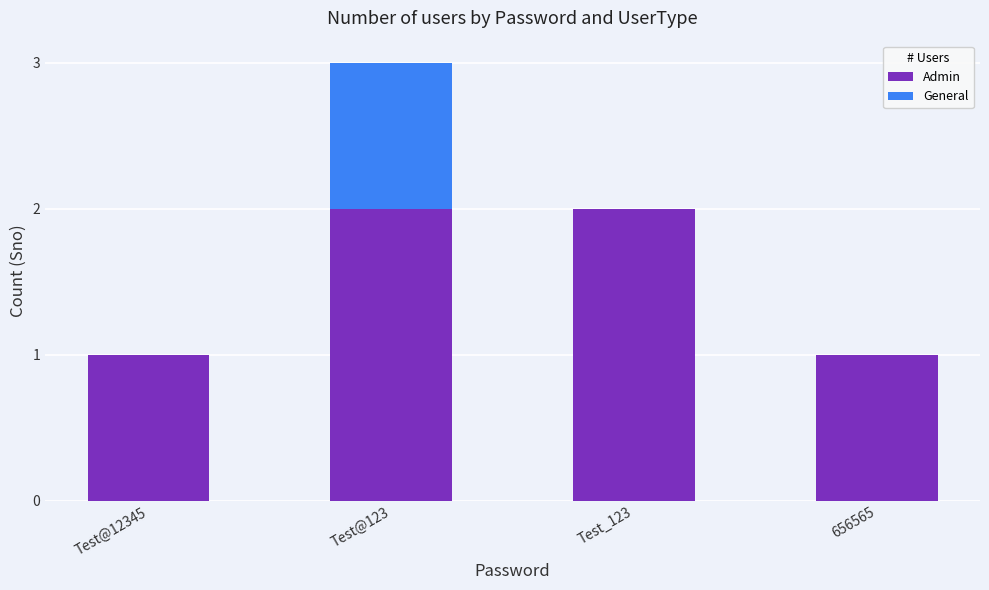

How many data points does each series have?

4